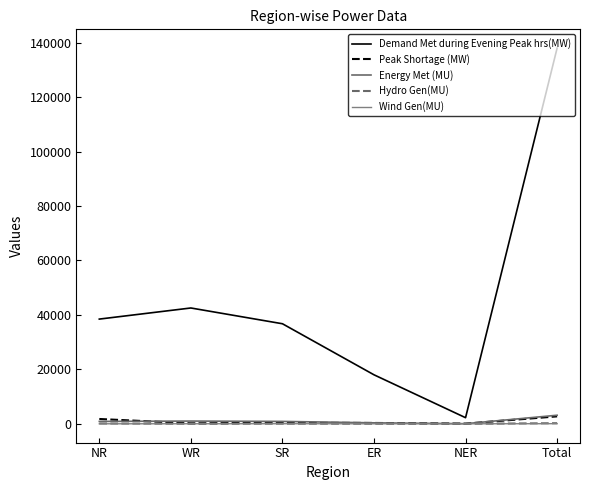

What is the total value across all series at ER?

18681